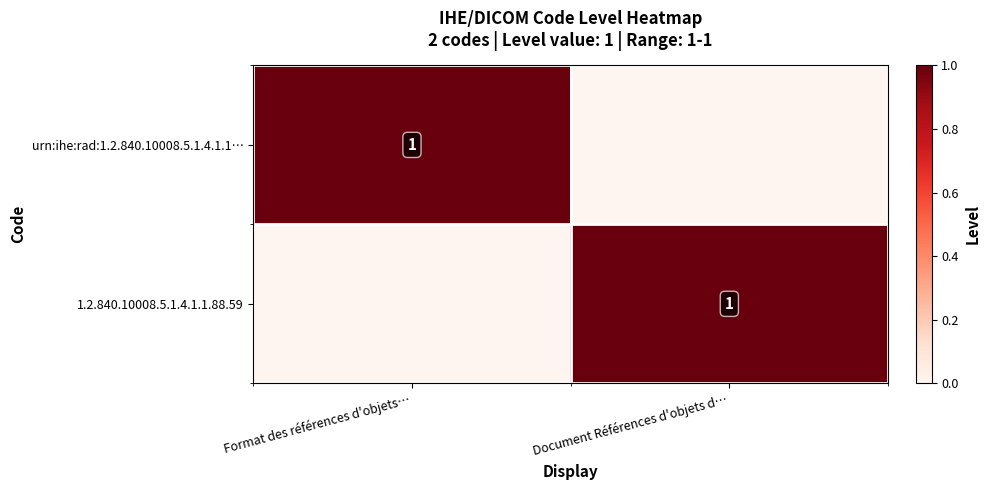

True or false: urn:ihe:rad:1.2.840.10008.5.1.4.1.1… has a value of 1 at Format des références d'objets….

True